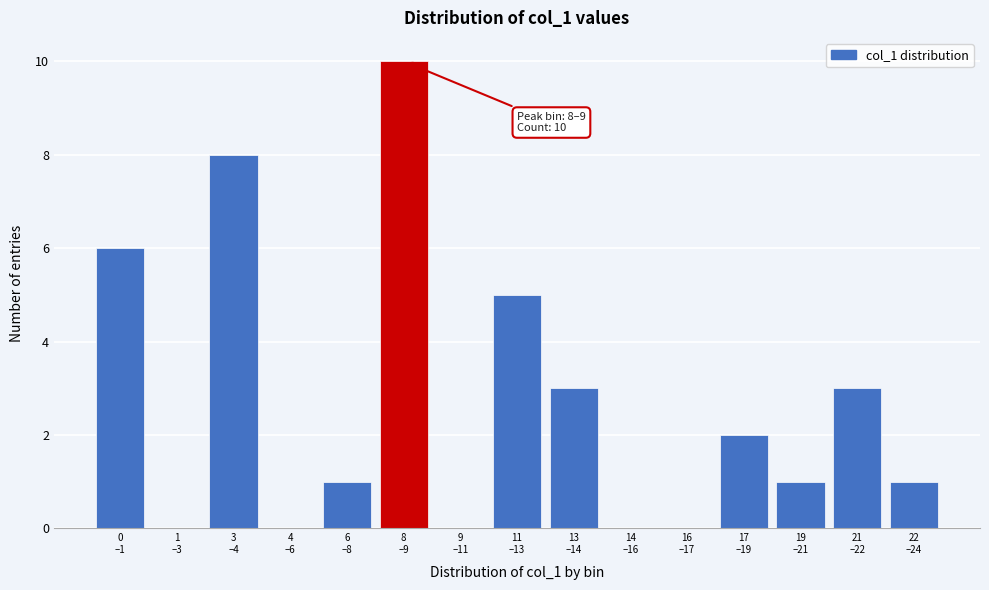

What is the sum of all values?

40